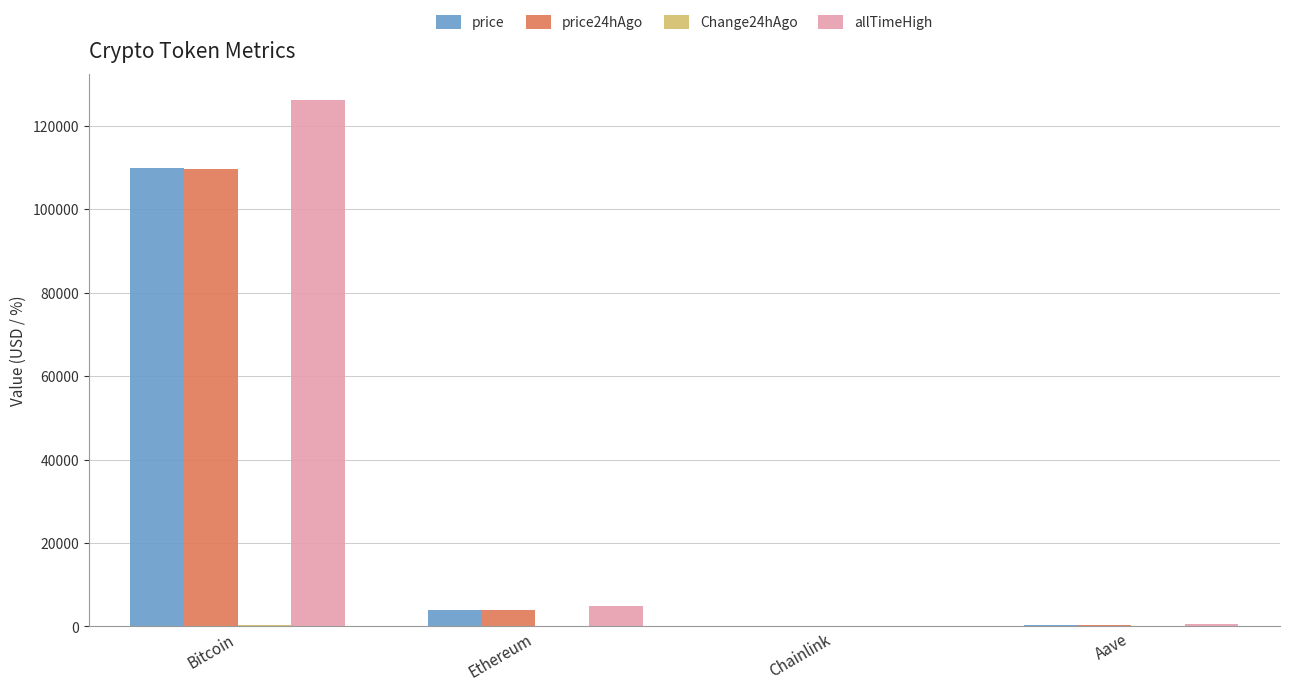

What is the sum of all allTimeHigh values?

131740.4